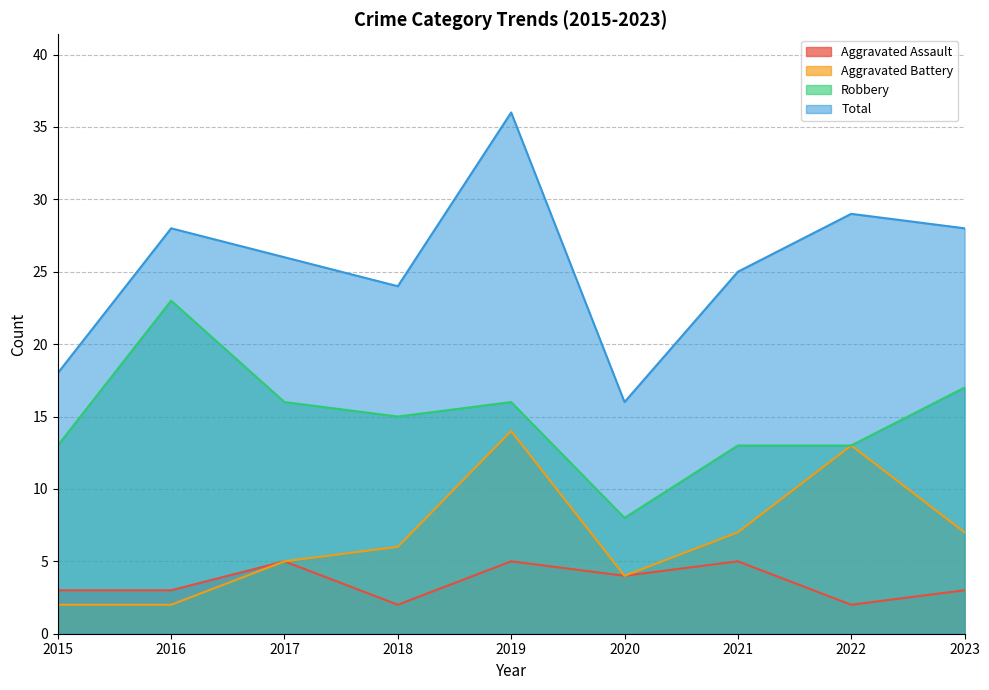

What are all the series names shown in the legend?

Aggravated Assault, Aggravated Battery, Robbery, Total